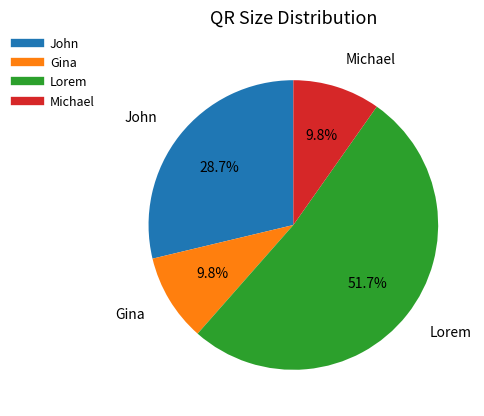

To the nearest percent, what is the average slice percentage?

25%